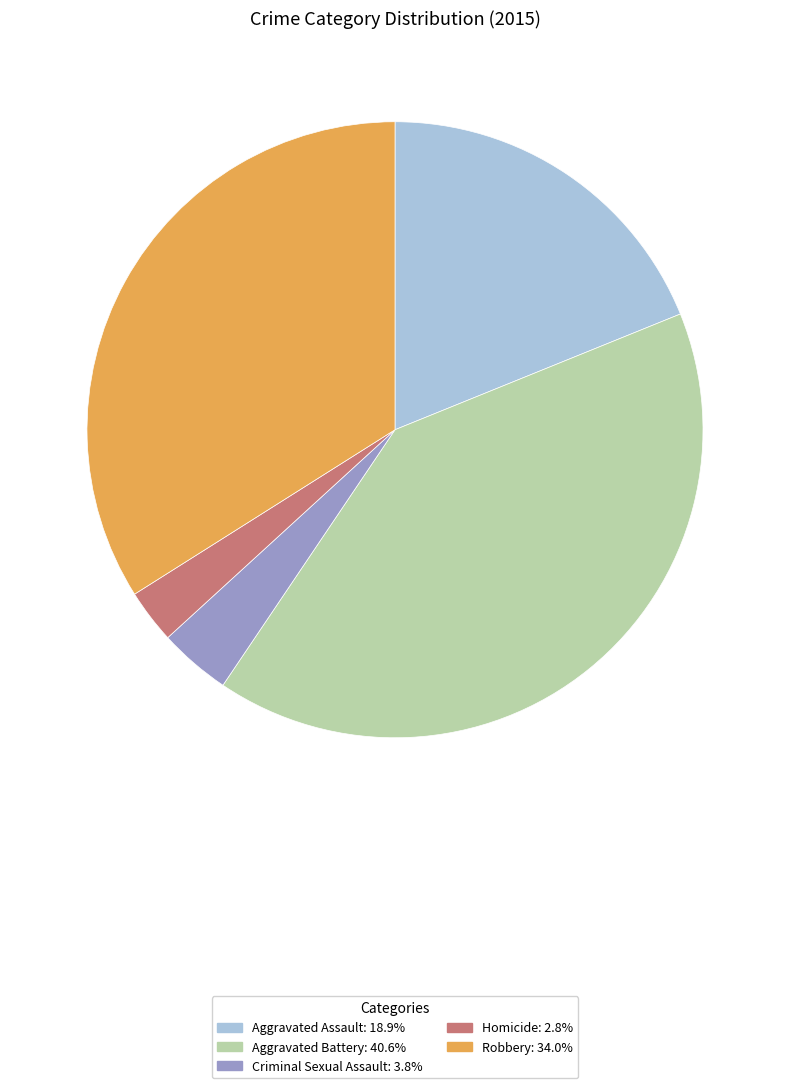

Count the number of slices in the pie.

5